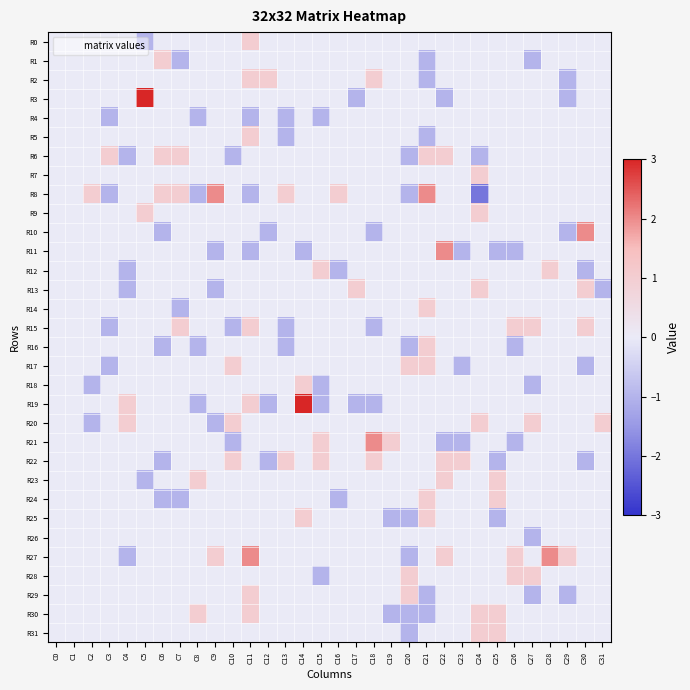

How many data points does each series have?

32